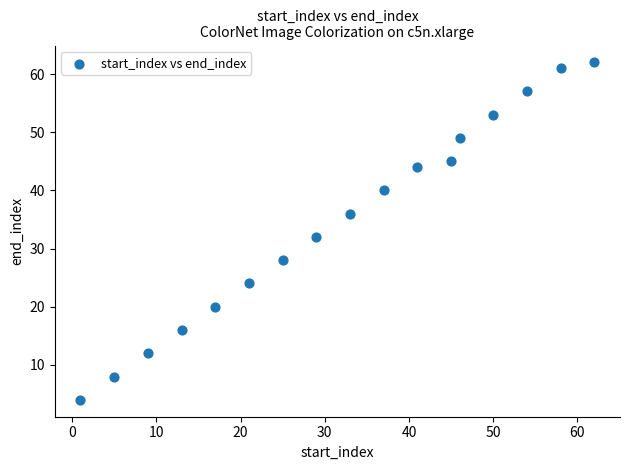

What Y value in the scatter plot is closest to 33?

32